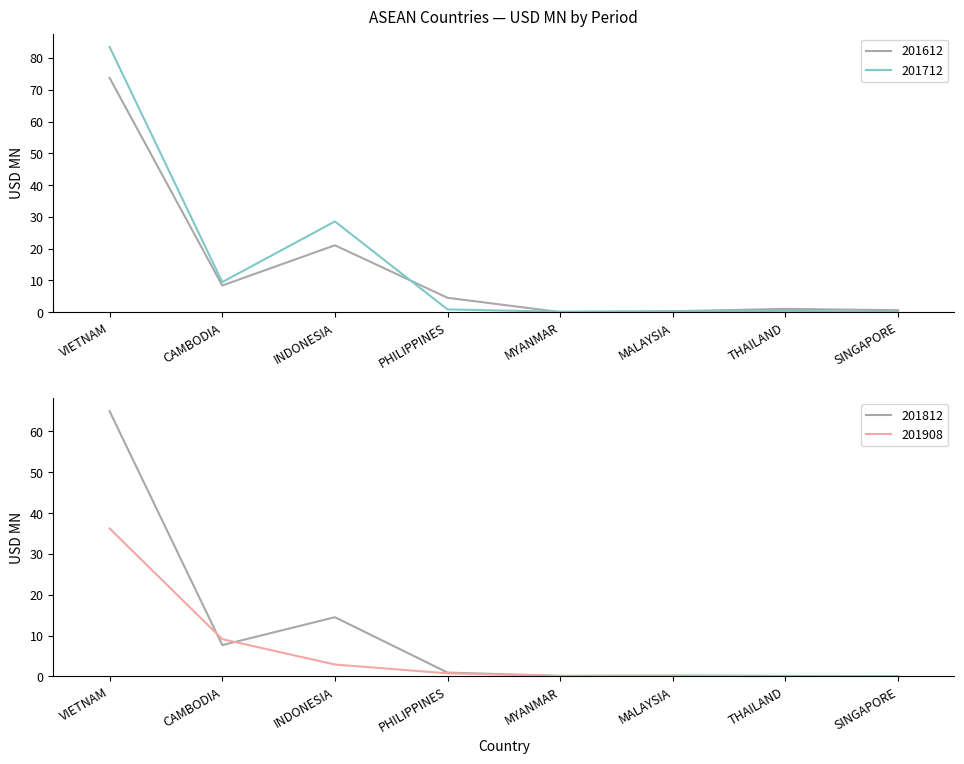

At which category is the sum across all series the highest?

VIETNAM